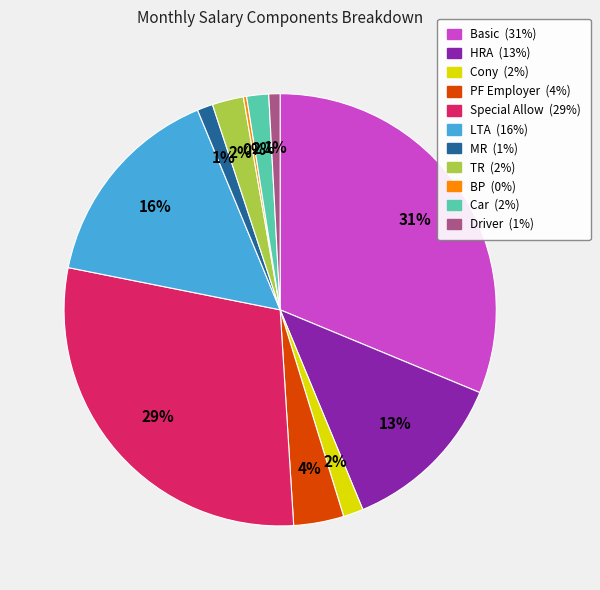

Which category has the biggest portion of the pie?

Basic